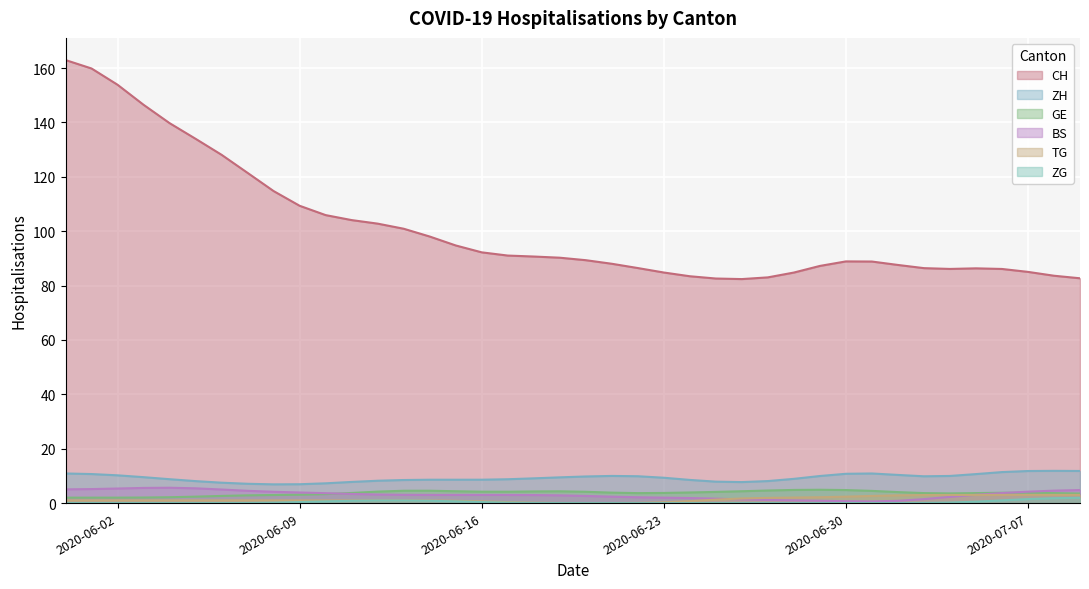

What is the maximum value shown in the chart?

163.0